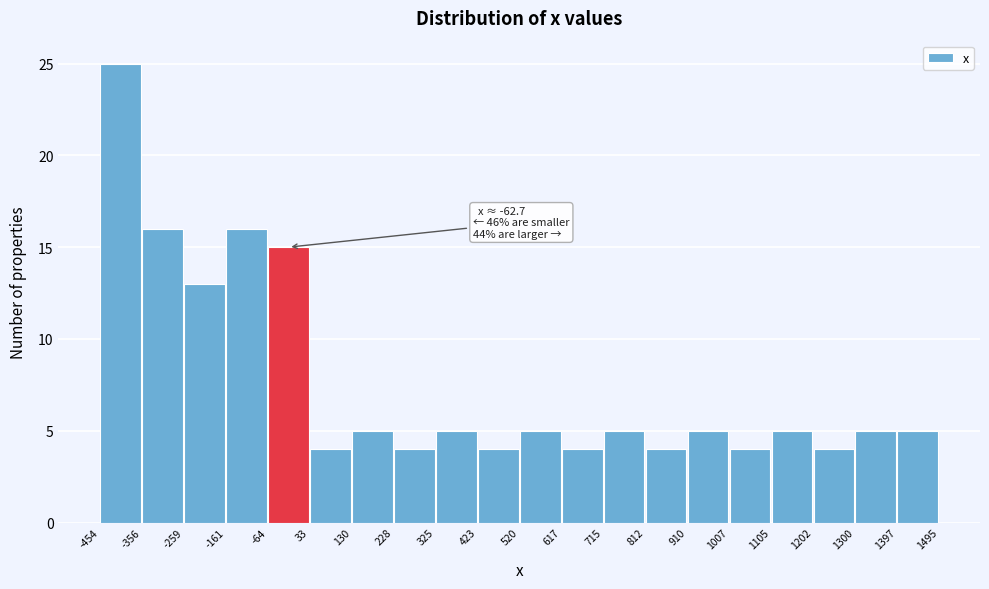

Which range on the x-axis has the tallest bar?

-454 to -356